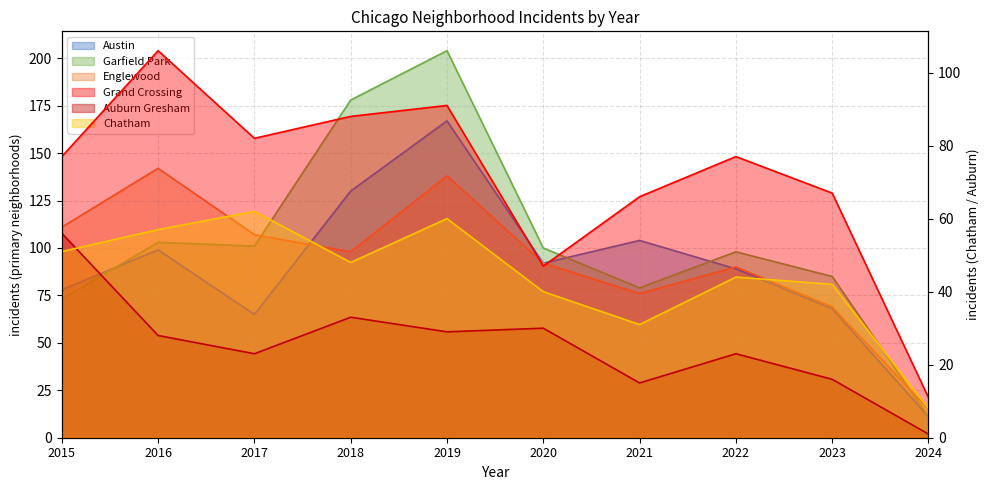

Does the chart have visible grid lines?

Yes